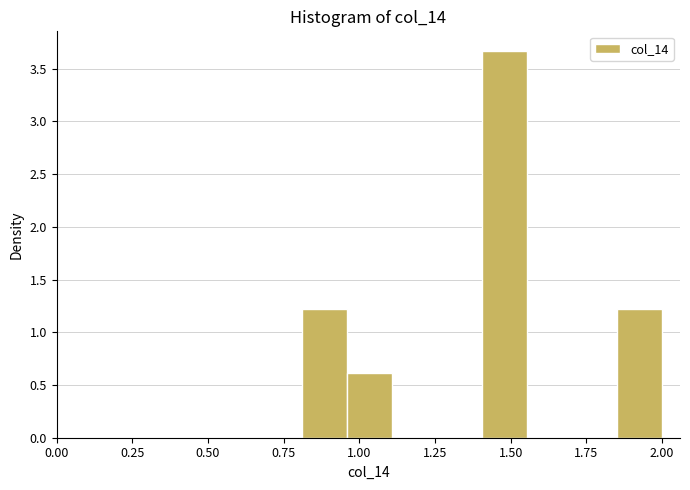

Around what value on the x-axis is the tallest bar? Give the approximate position of its centre, as read against the axis.

1.50